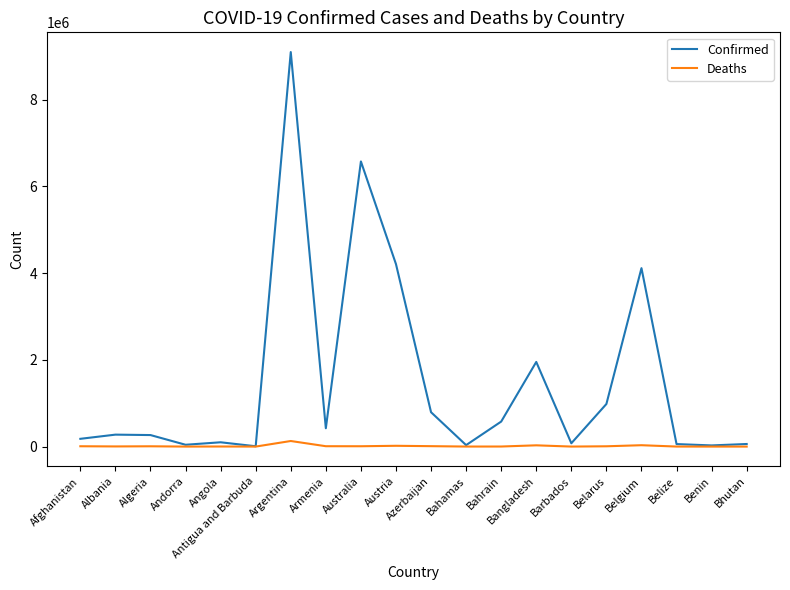

Which series has the widest spread of values?

Confirmed